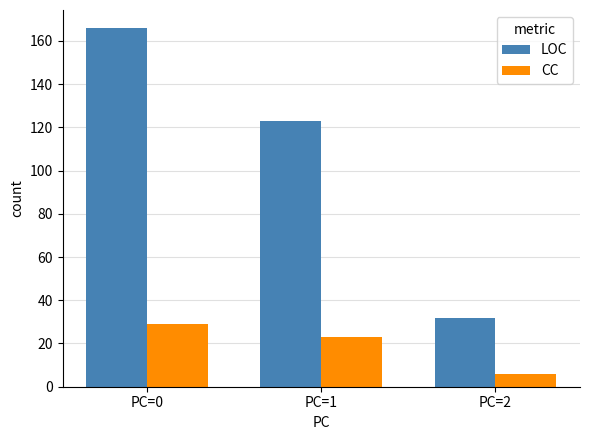

Reading left to right, what are all the values shown in this chart?

LOC: 166	123	32
CC: 29	23	6